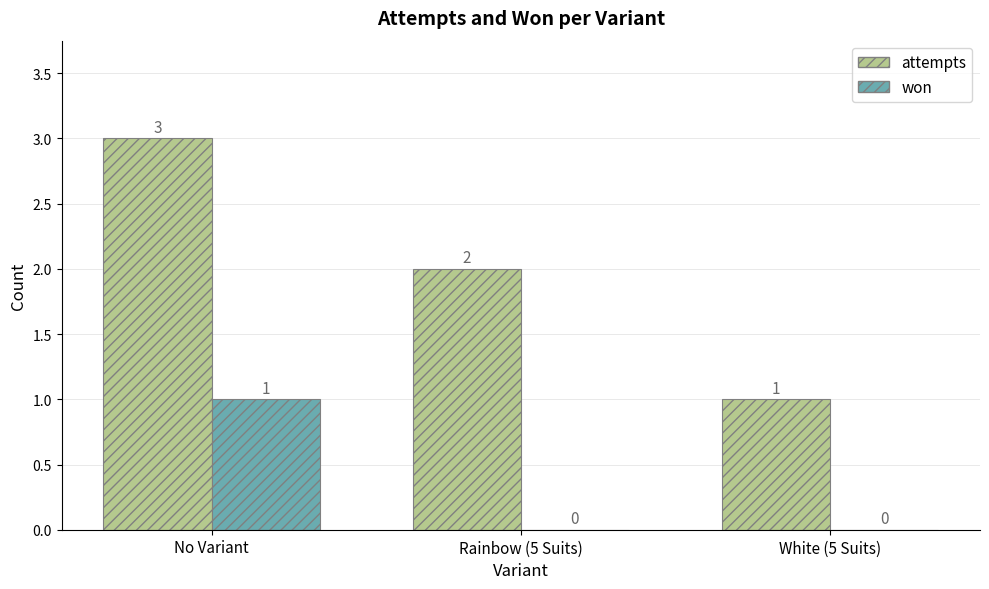

At which category is the sum across all series the highest?

No Variant